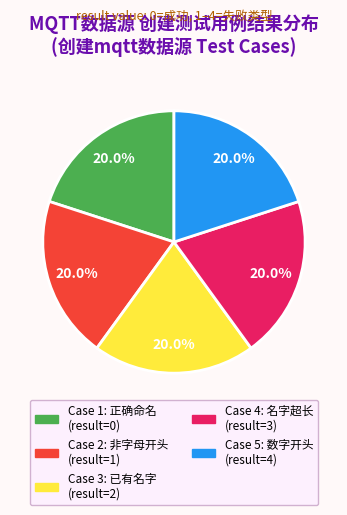

Does Case 3: 已有名字 (result=2) represent more than half of the total?

No